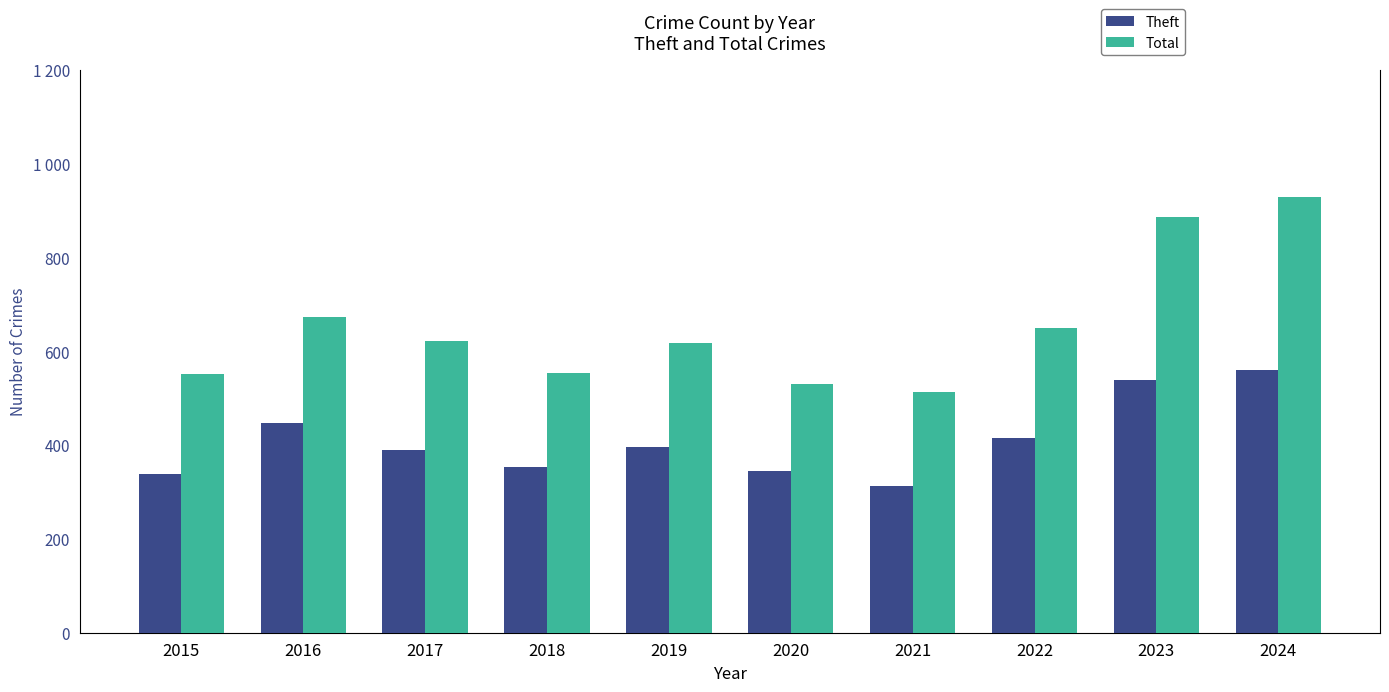

Which series has the largest total across all categories?

Total